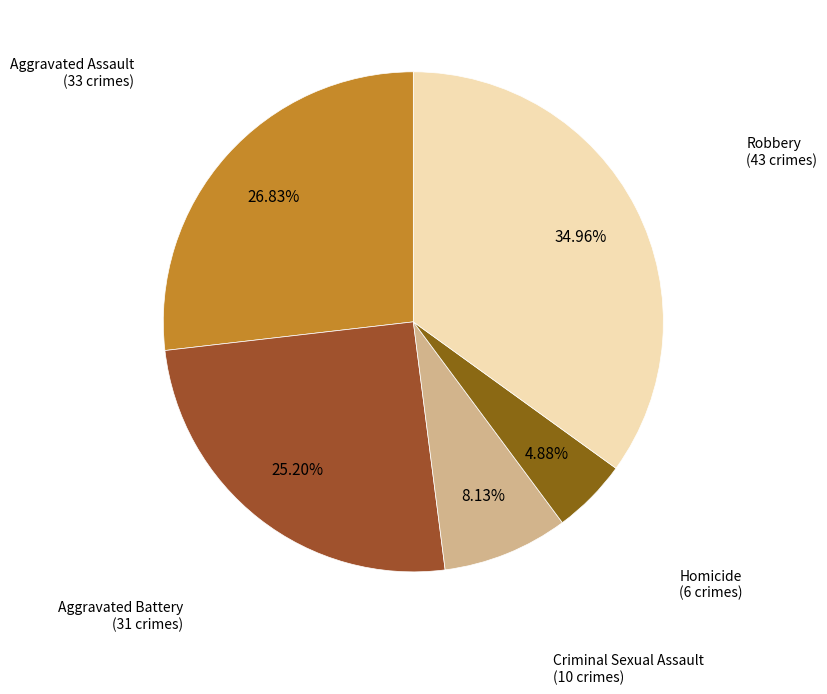

To the nearest percent, what is the difference between the largest and smallest slice percentages?

30%